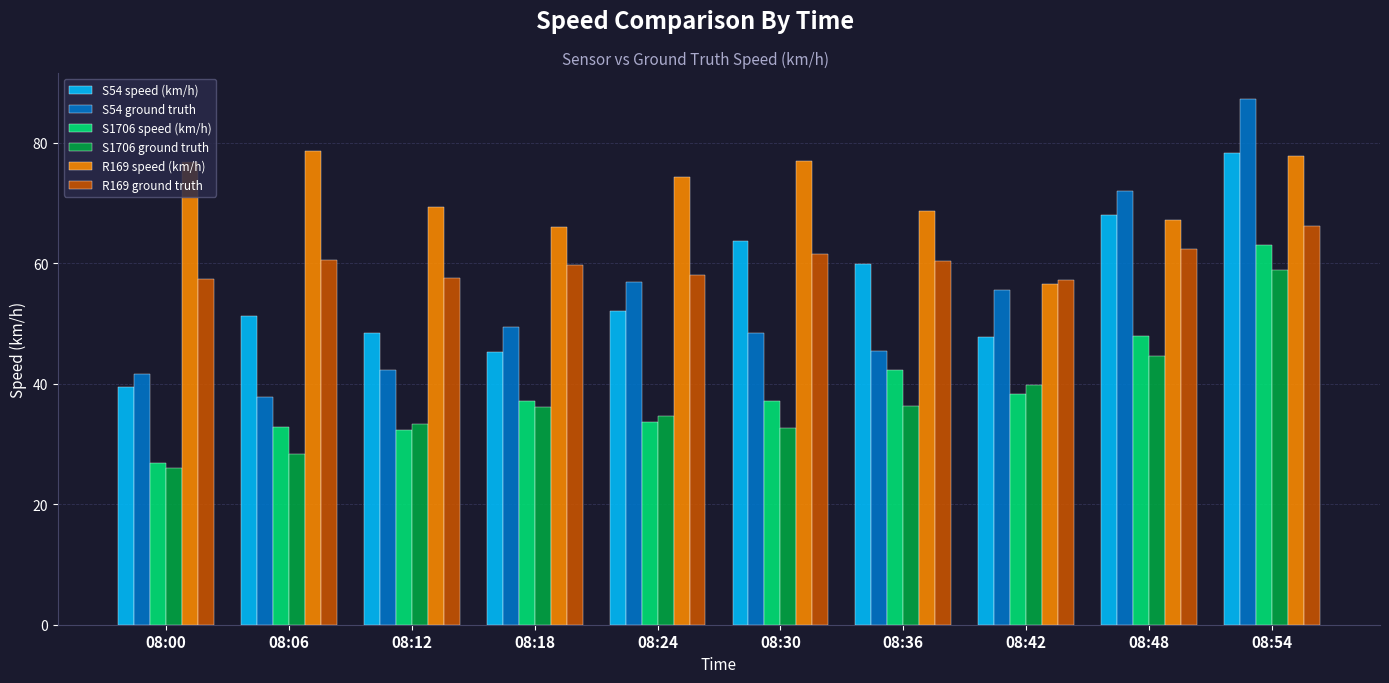

What is the difference between the S54 speed (km/h) values at 08:30 and 08:12?

15.3